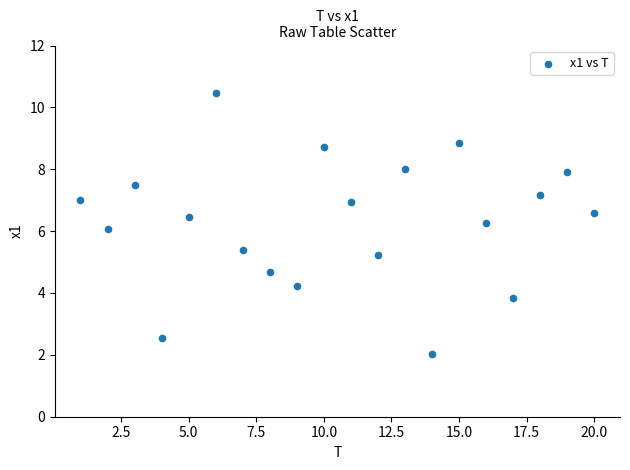

What is the range of Y values (max minus min)?

8.4